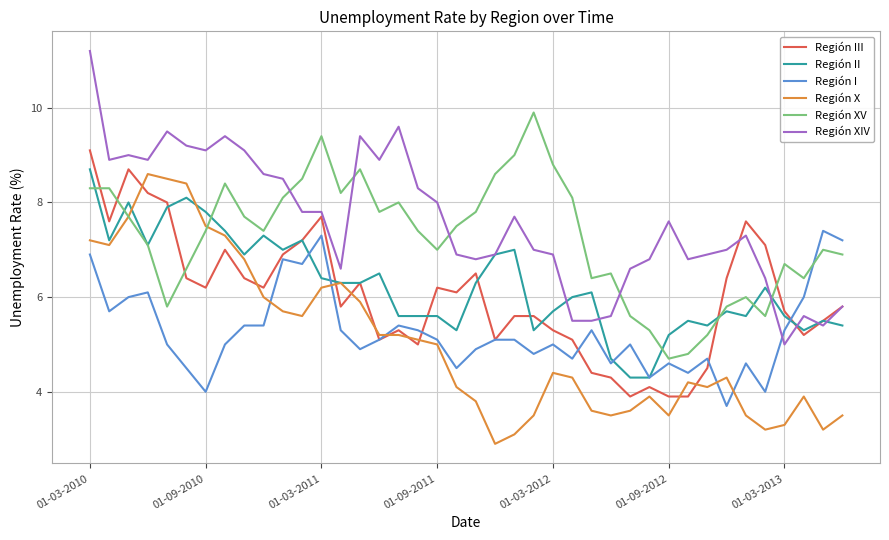

Which series ends up on top after the final intersection of Región XV and Región II?

Región XV